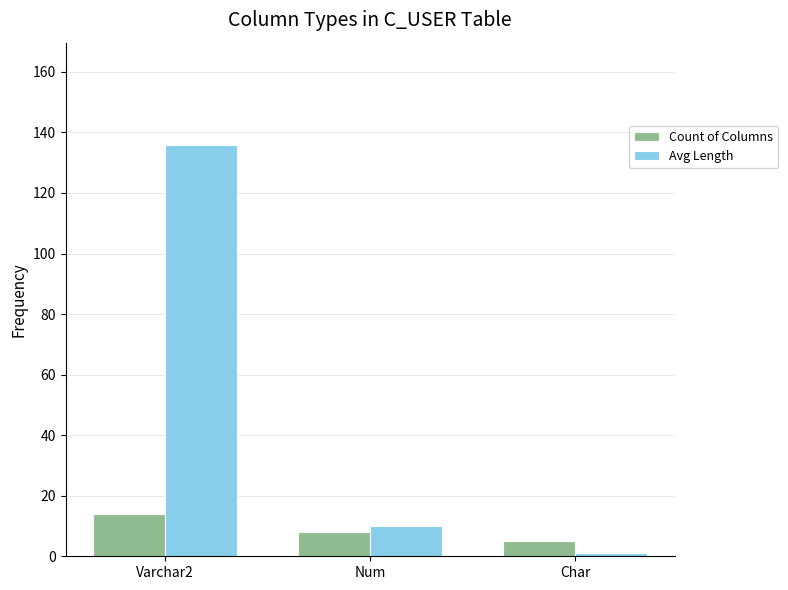

What is the maximum value shown in the chart?

135.7